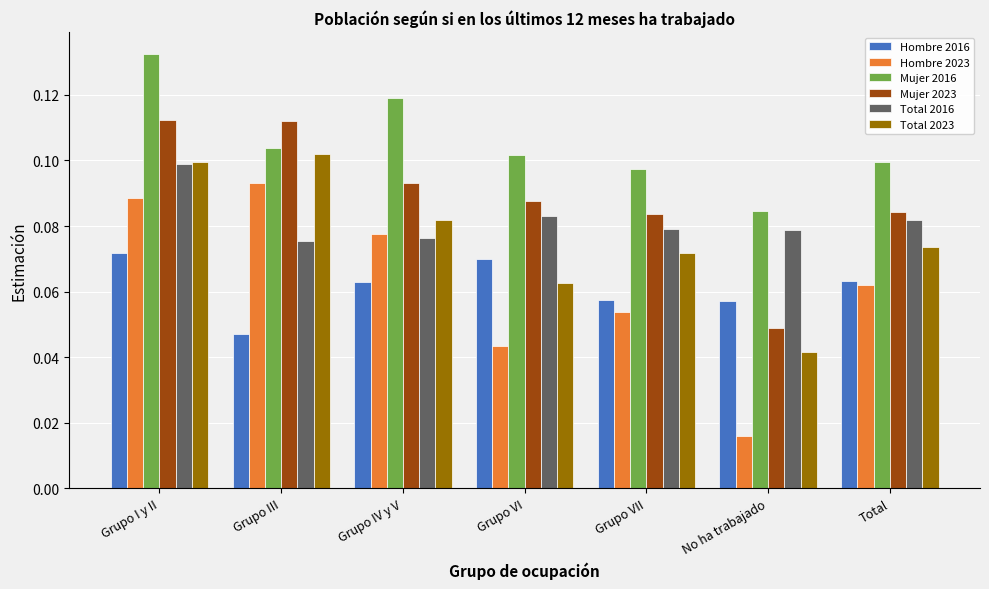

How many Total 2023 values are between 0 and 1?

7